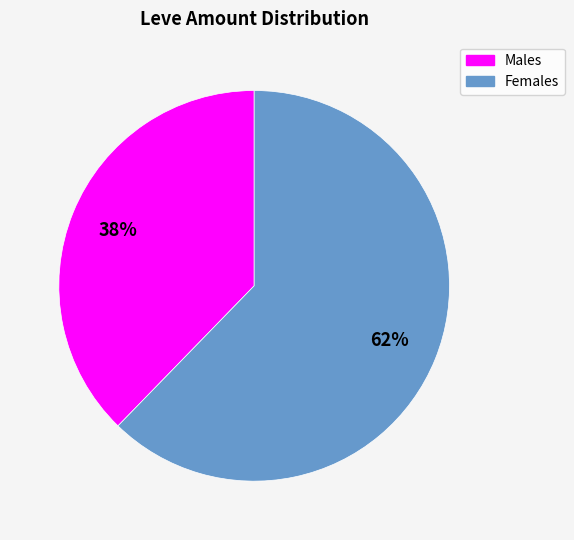

To the nearest percent, what is the average slice percentage?

50%